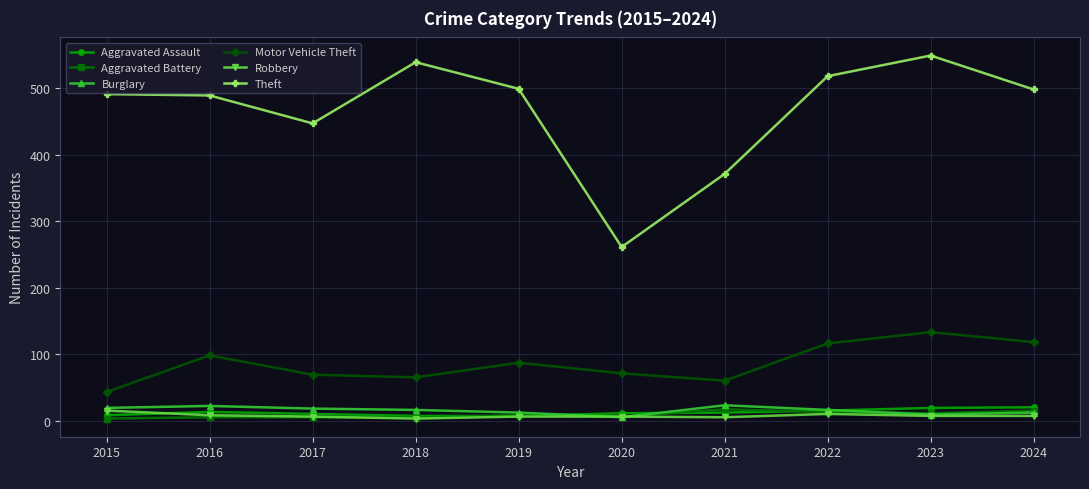

How many categories are shown in the chart?

10